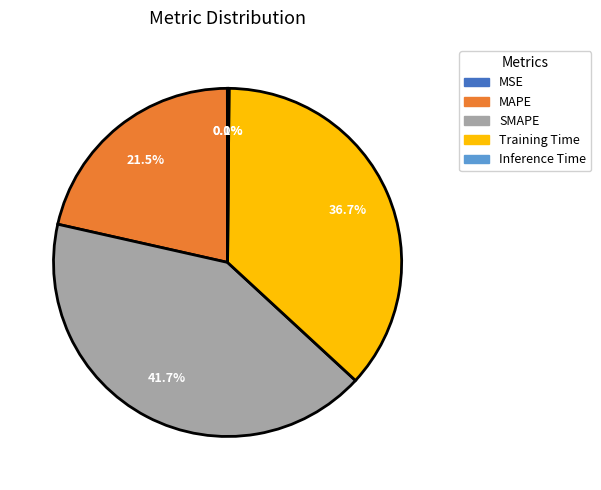

Which slice is the largest?

SMAPE